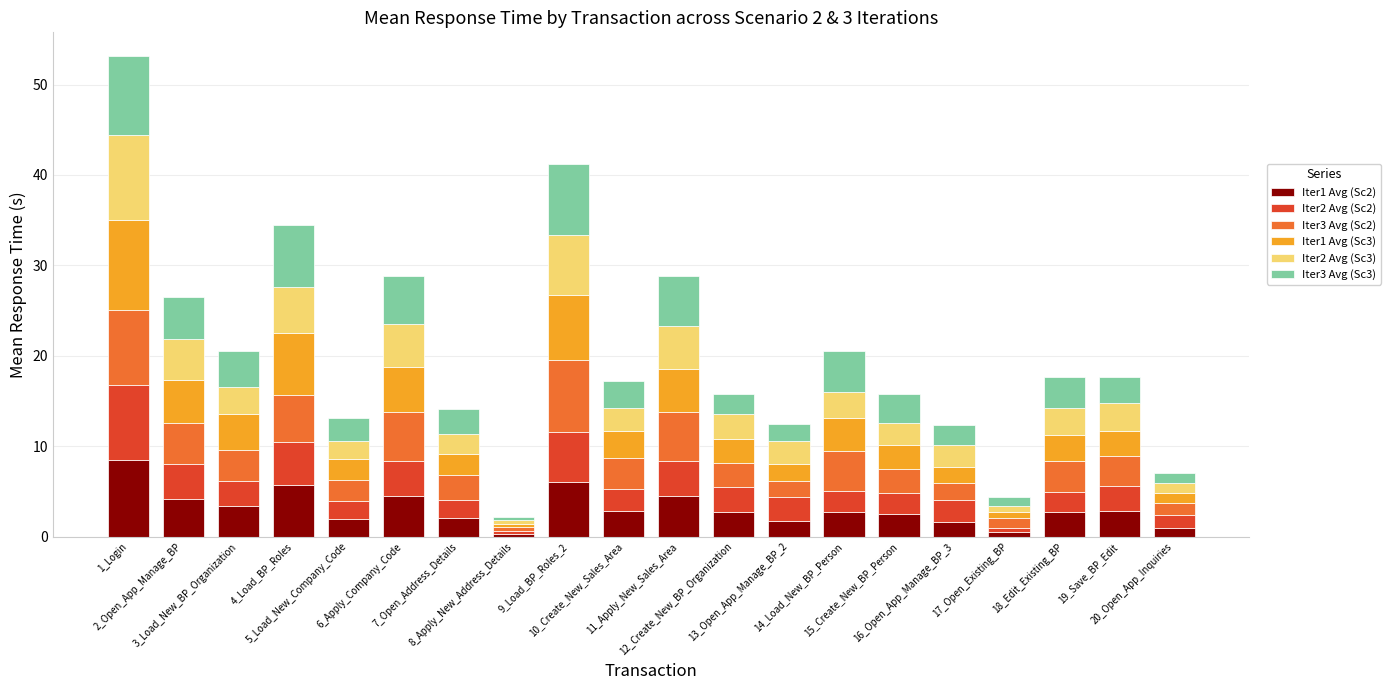

What is the highest value of the Iter1 Avg (Sc2) series?

8.5